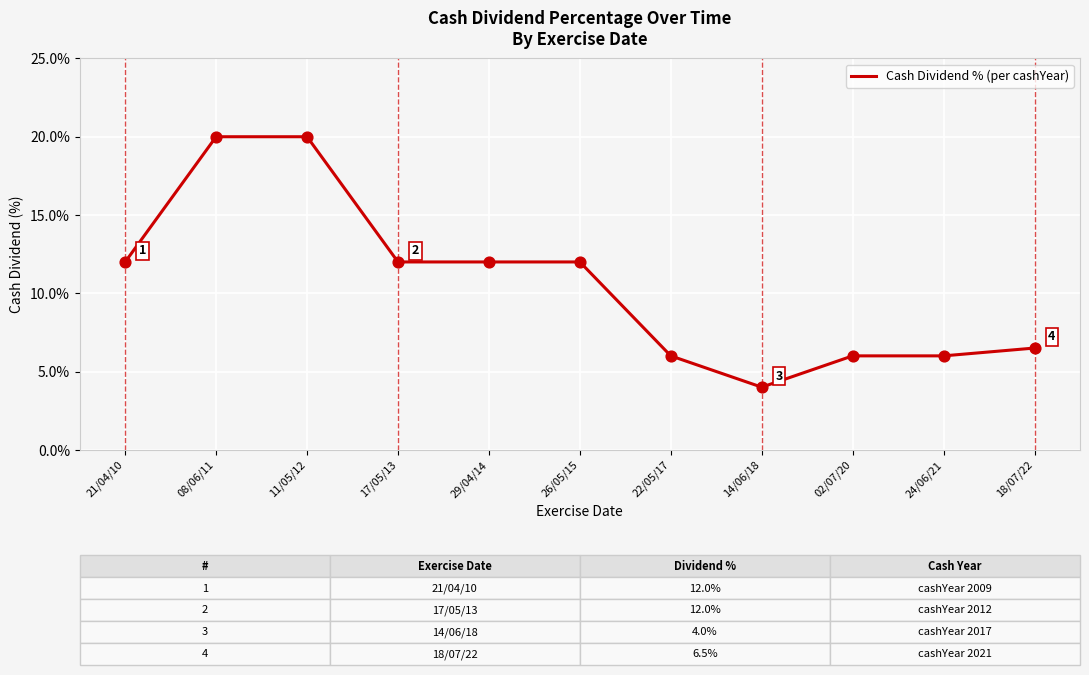

Between 17/05/13 and 18/07/22, which is larger?

17/05/13